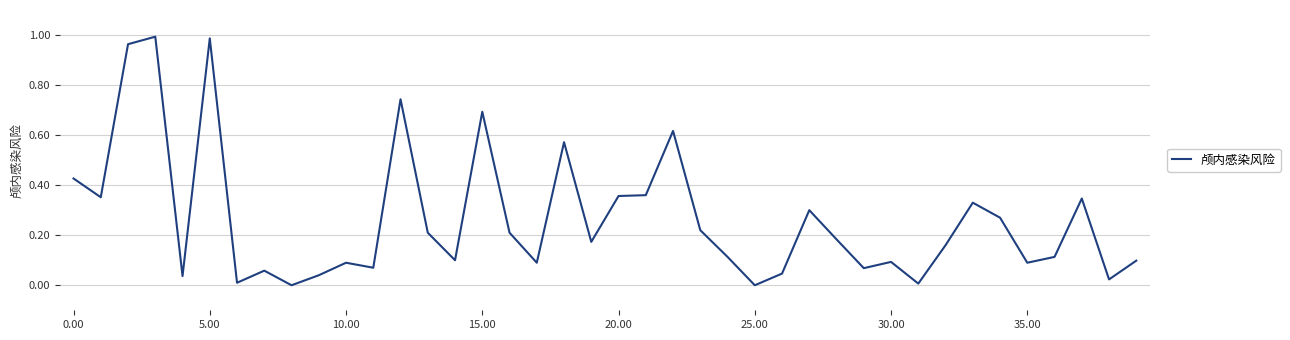

The chart shows a value of 0.0 at 25.00. True or false?

True